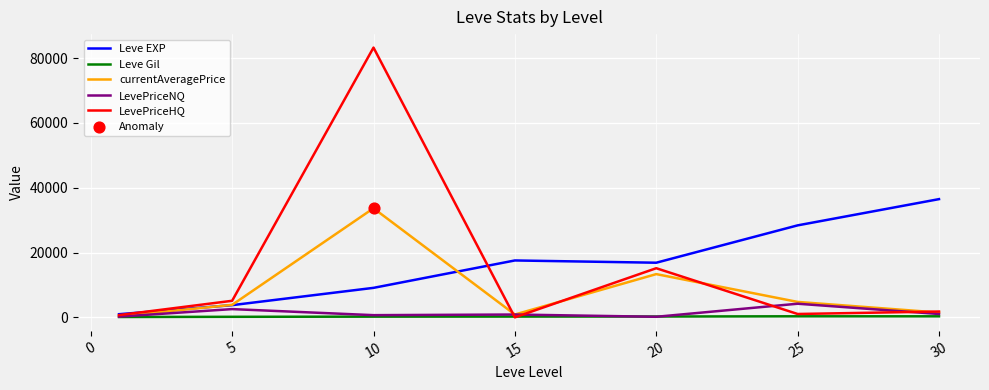

Which series has the widest spread of values?

LevePriceHQ